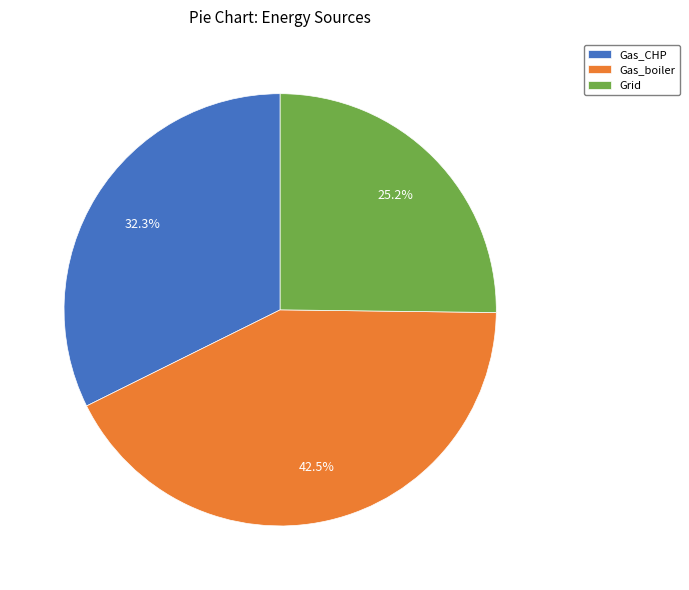

Rank the categories by value from highest to lowest.

Gas_boiler, Gas_CHP, Grid